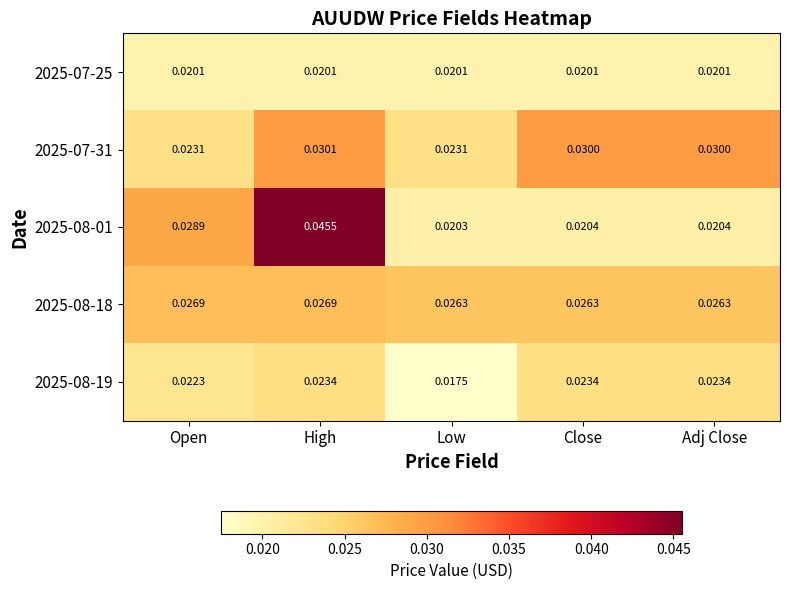

Where is 2025-08-01 nearest to the value 0?

Low